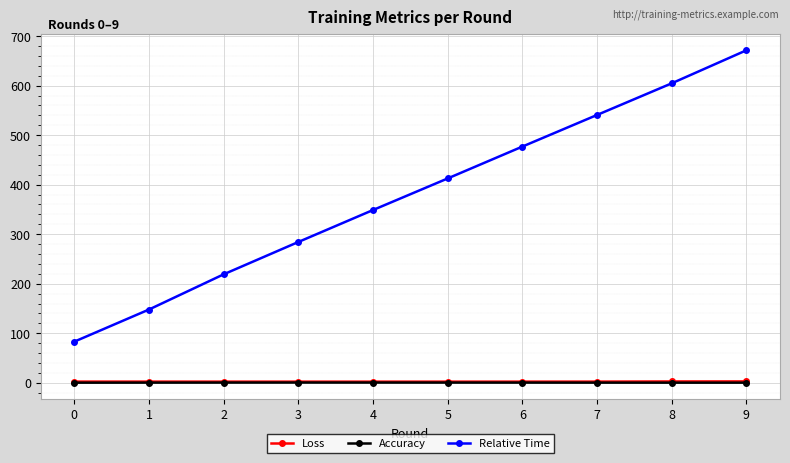

True or false: Accuracy has a value of 0.3 at 6.

True